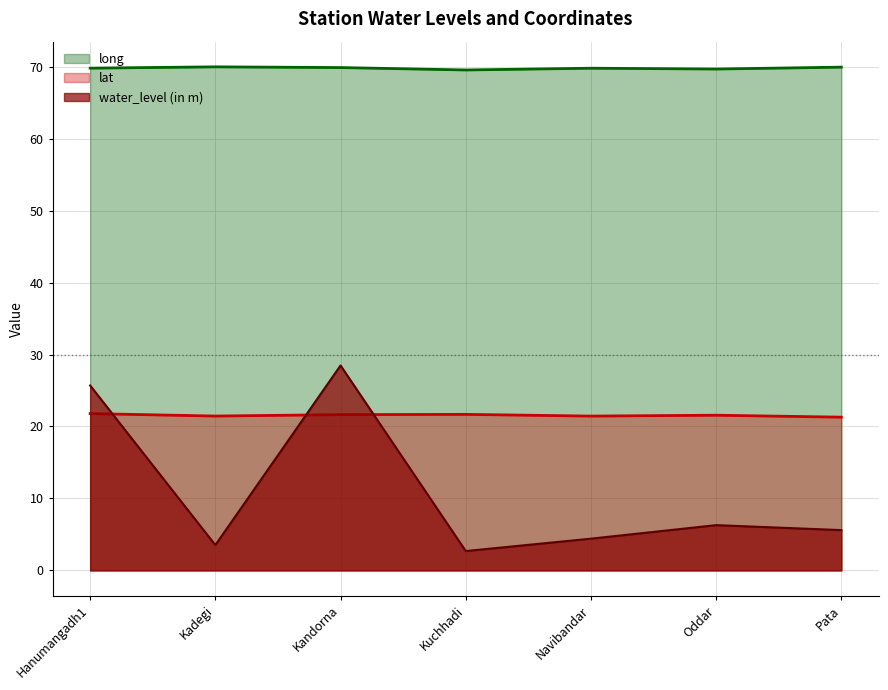

What is the difference between the water_level (in m) values at Pata and Oddar?

0.7